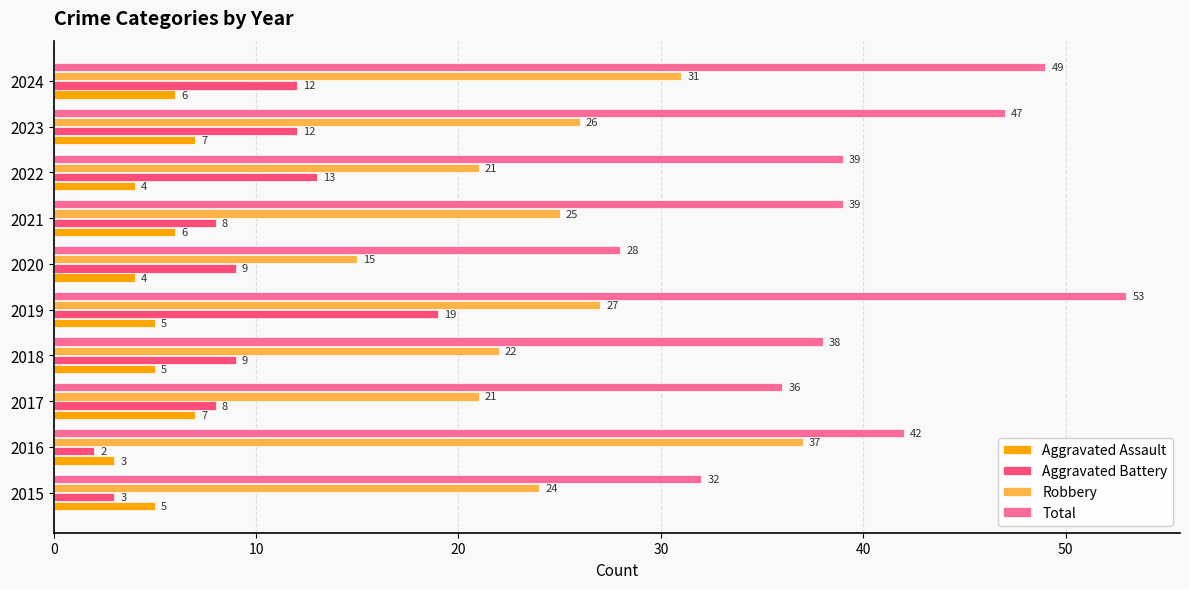

Which series has the largest total across all categories?

Total